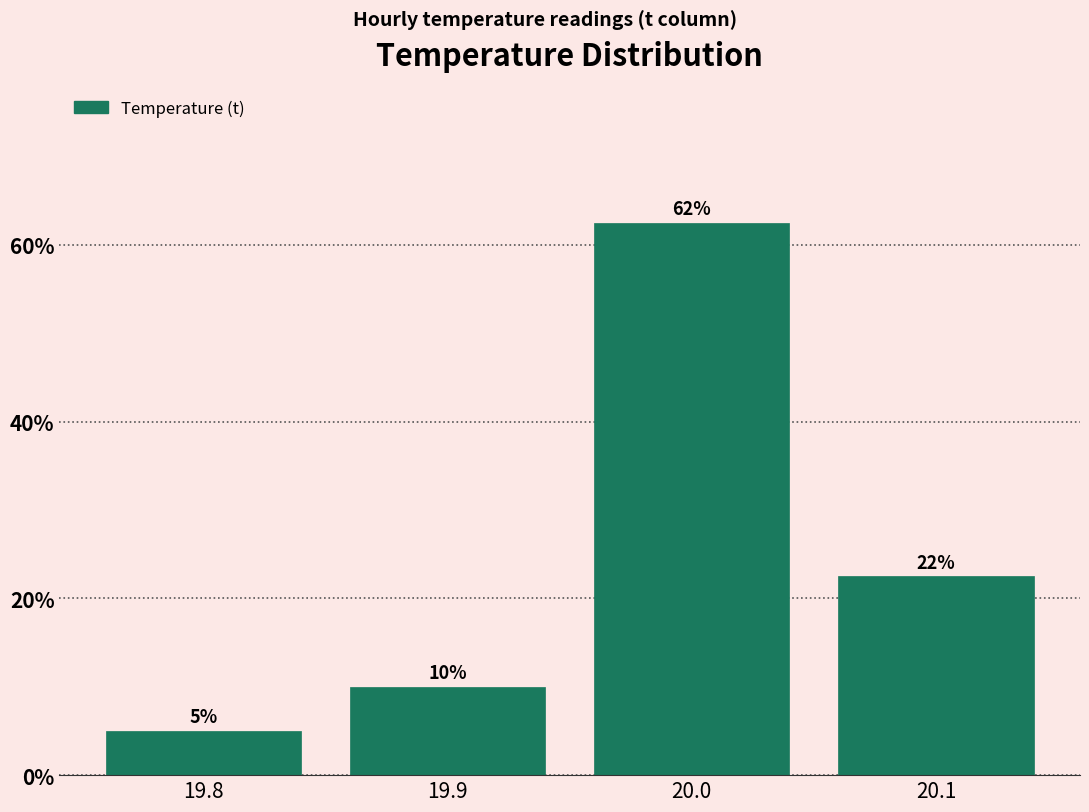

Is it true that the value at 19.8 is 5.0?

True